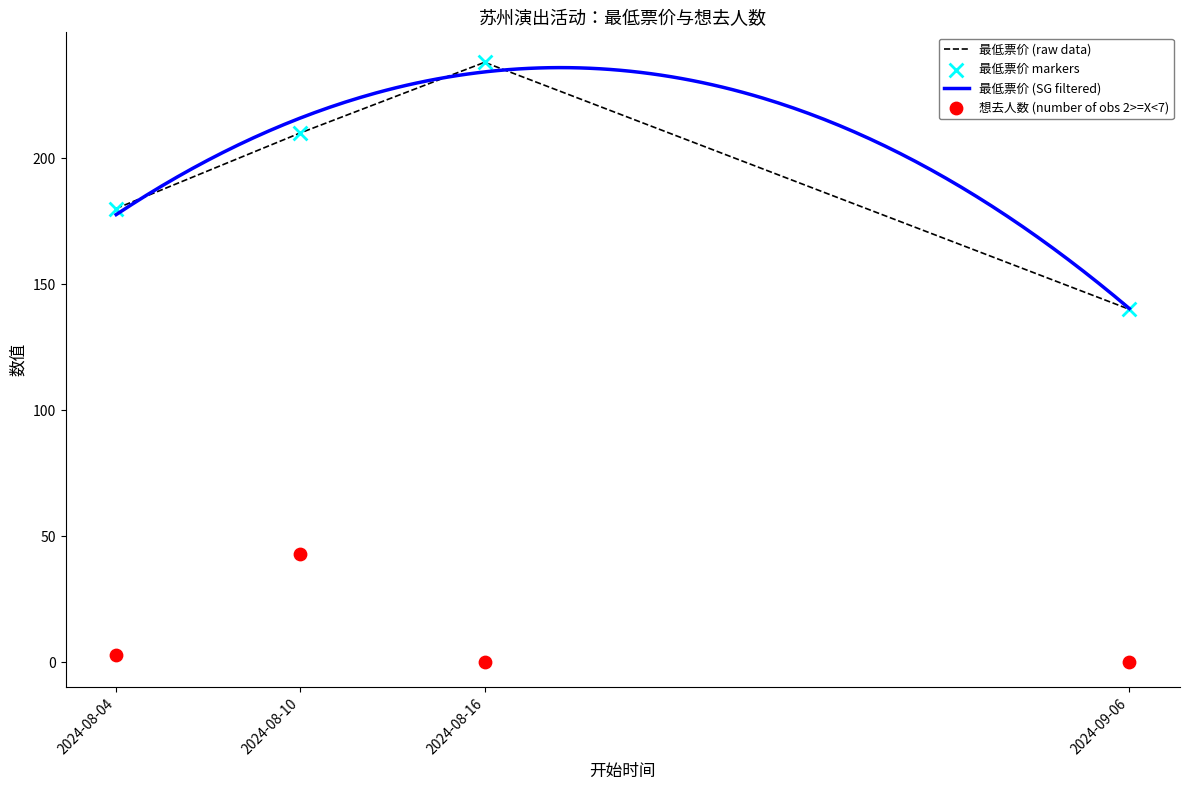

What are all the series names shown in the legend?

最低票价, 想去人数